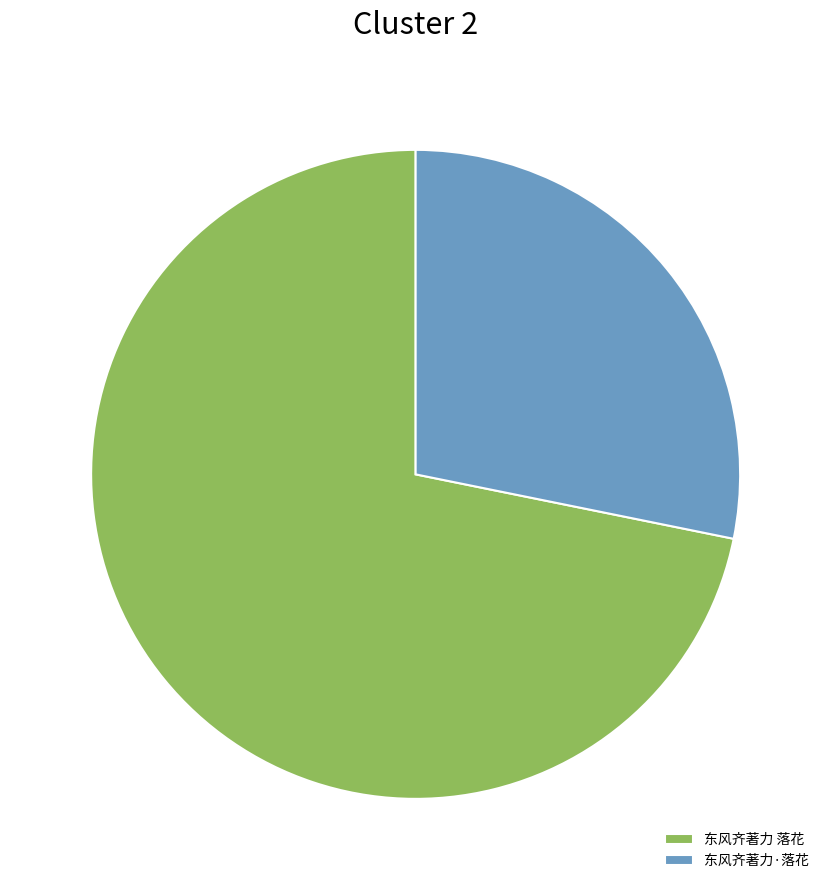

Do 东风齐著力 落花 and 东风齐著力·落花 together represent more than half of the pie?

Yes